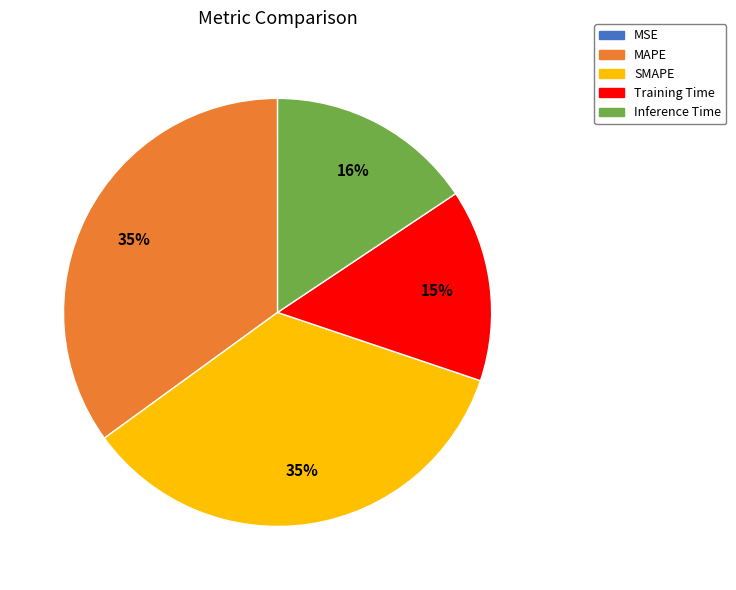

To the nearest percent, what is the combined percentage of SMAPE and Inference Time?

50%